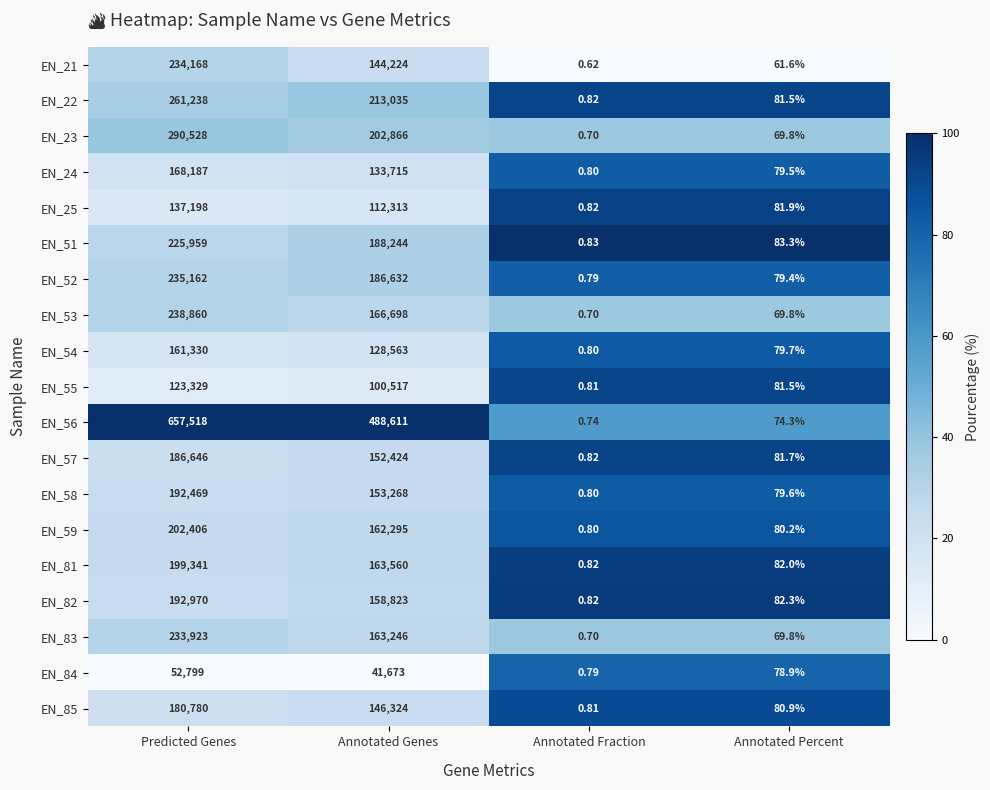

Which category has the highest value in the EN_21 series?

Predicted Genes